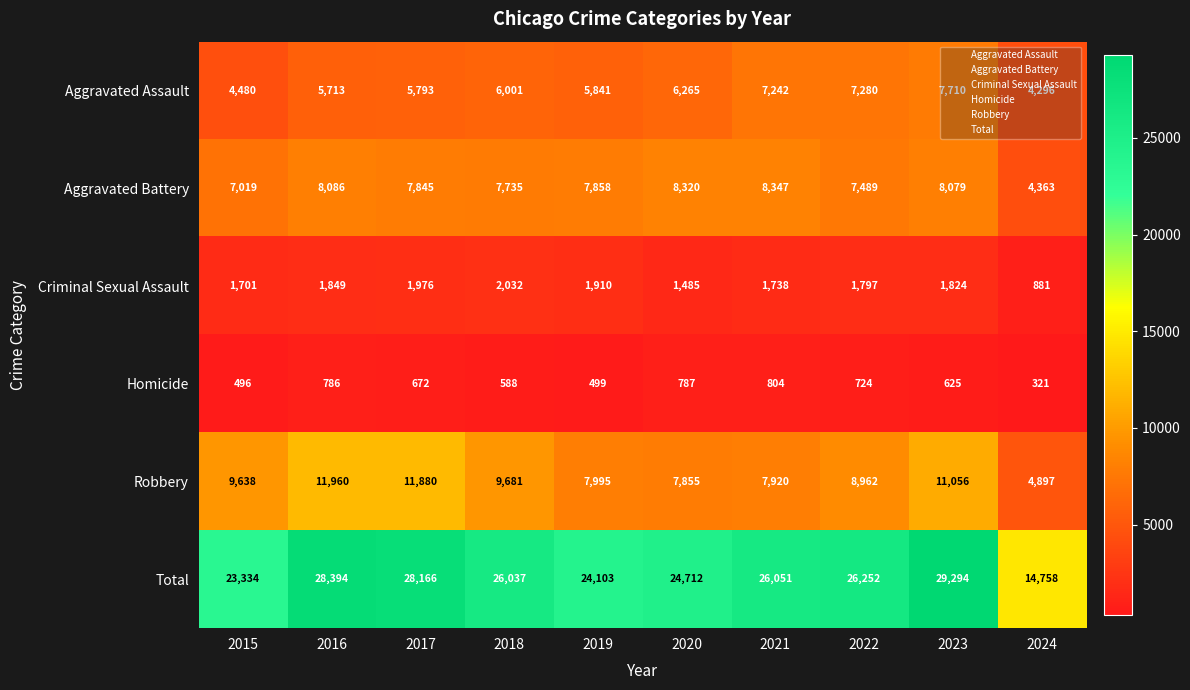

What is the average value of the Criminal Sexual Assault series?

1719